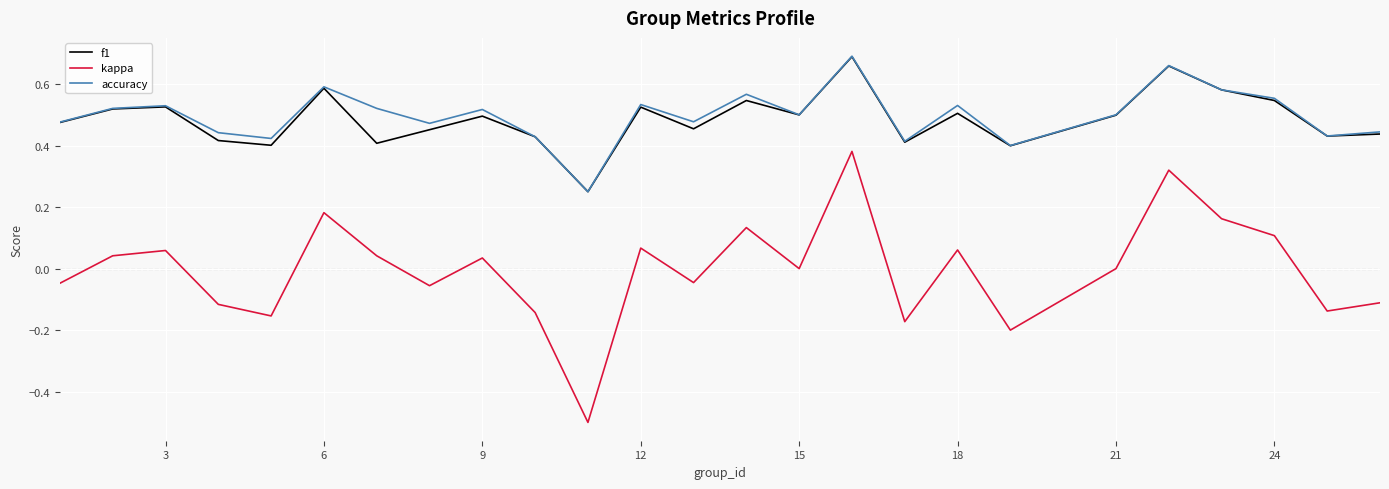

At how many categories does at least one series exceed 0?

25